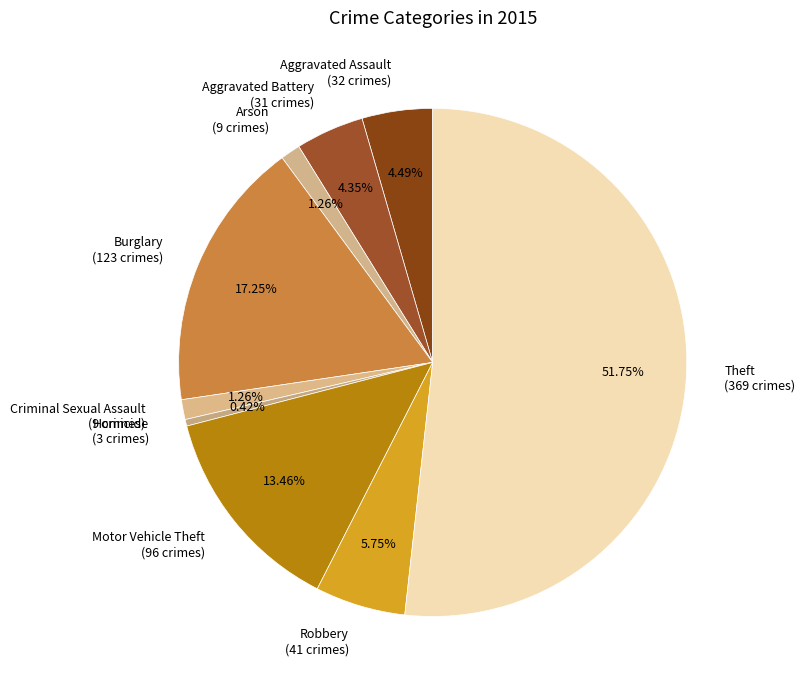

Count the number of slices in the pie.

9